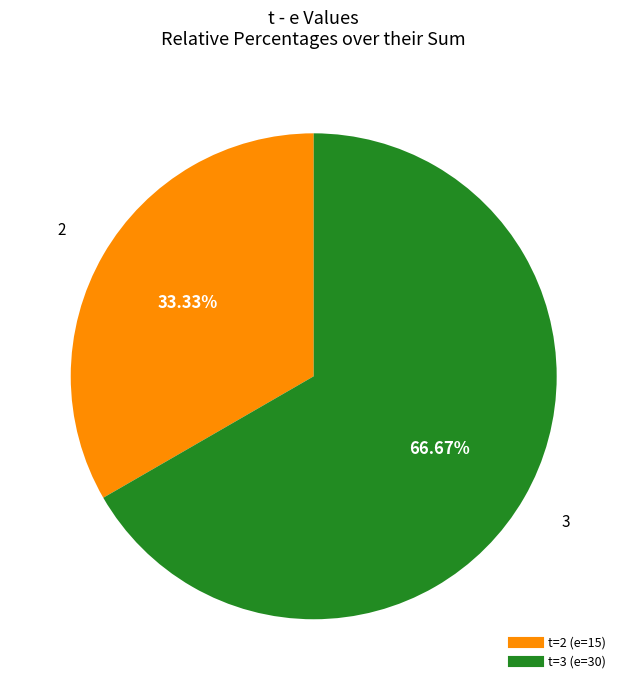

How many slices are in this pie chart?

2